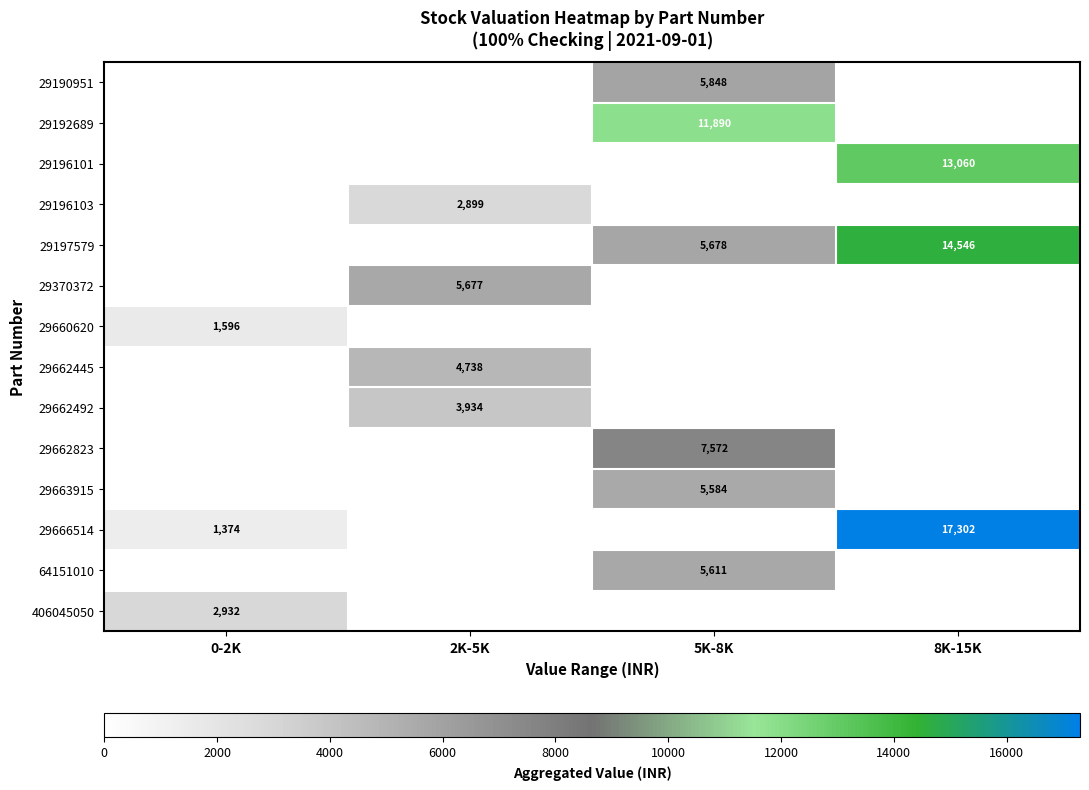

Is it true that 29370372 equals 8293 at 2K-5K?

False